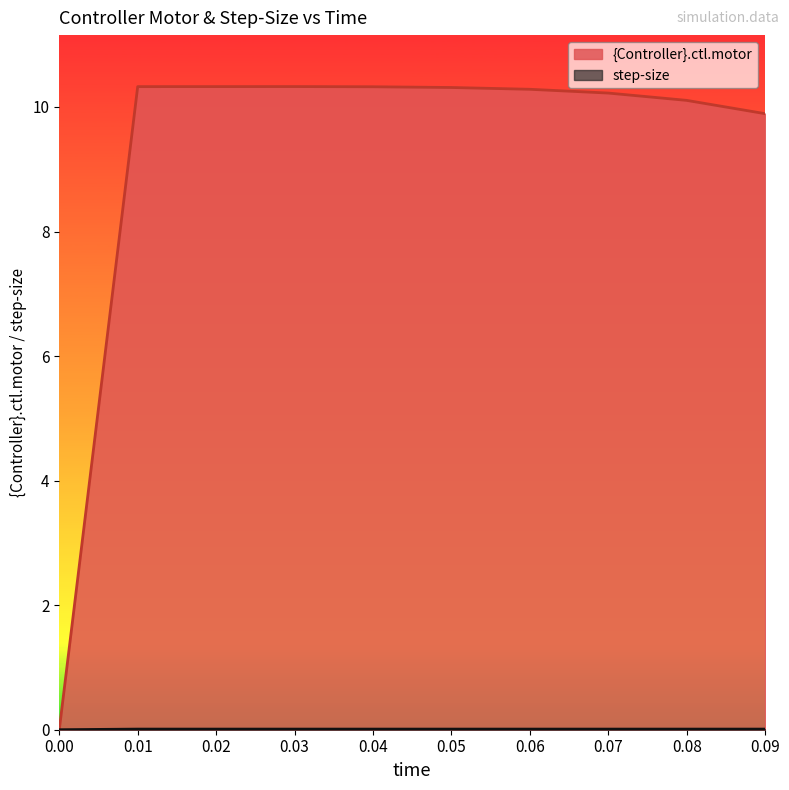

Which series has the largest total across all categories?

{Controller}.ctl.motor